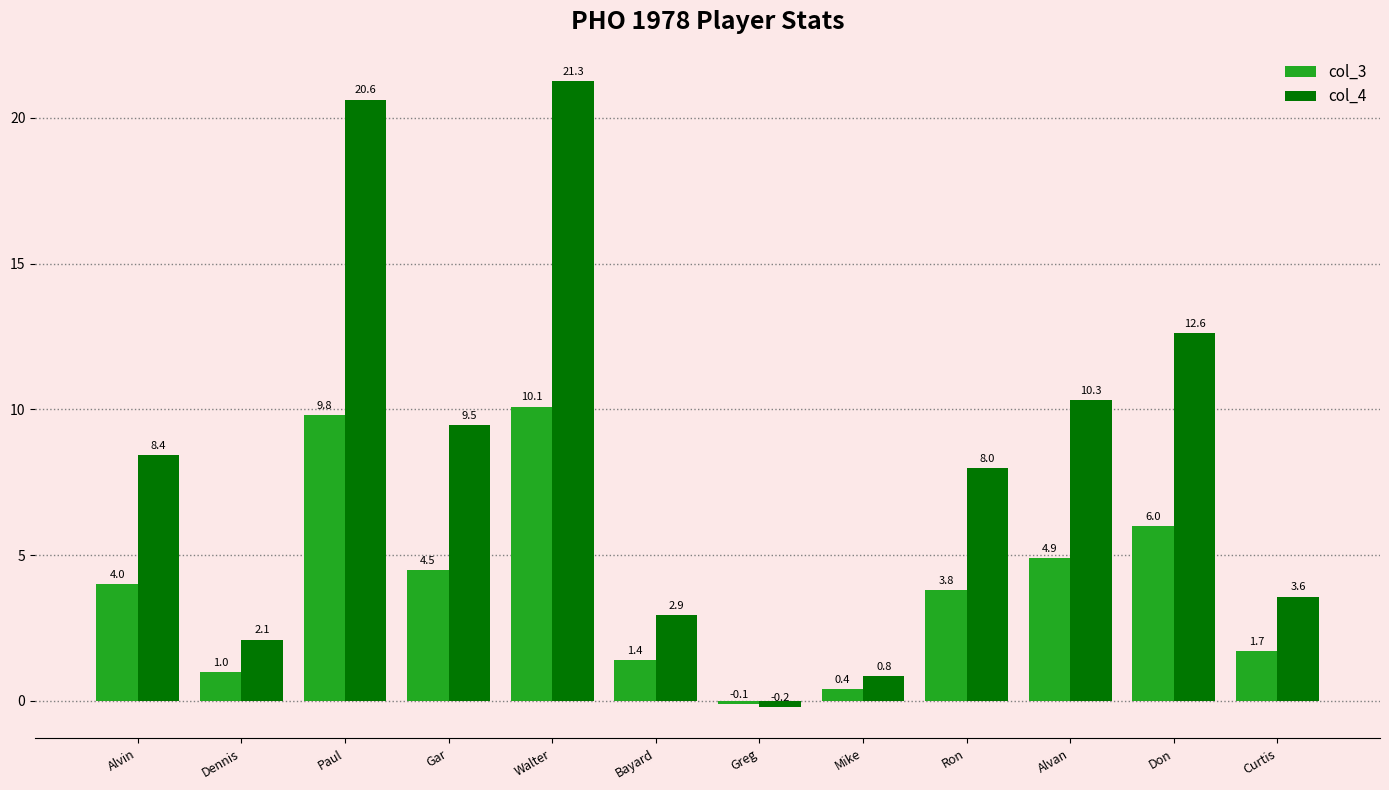

Which series has the largest total across all categories?

col_4